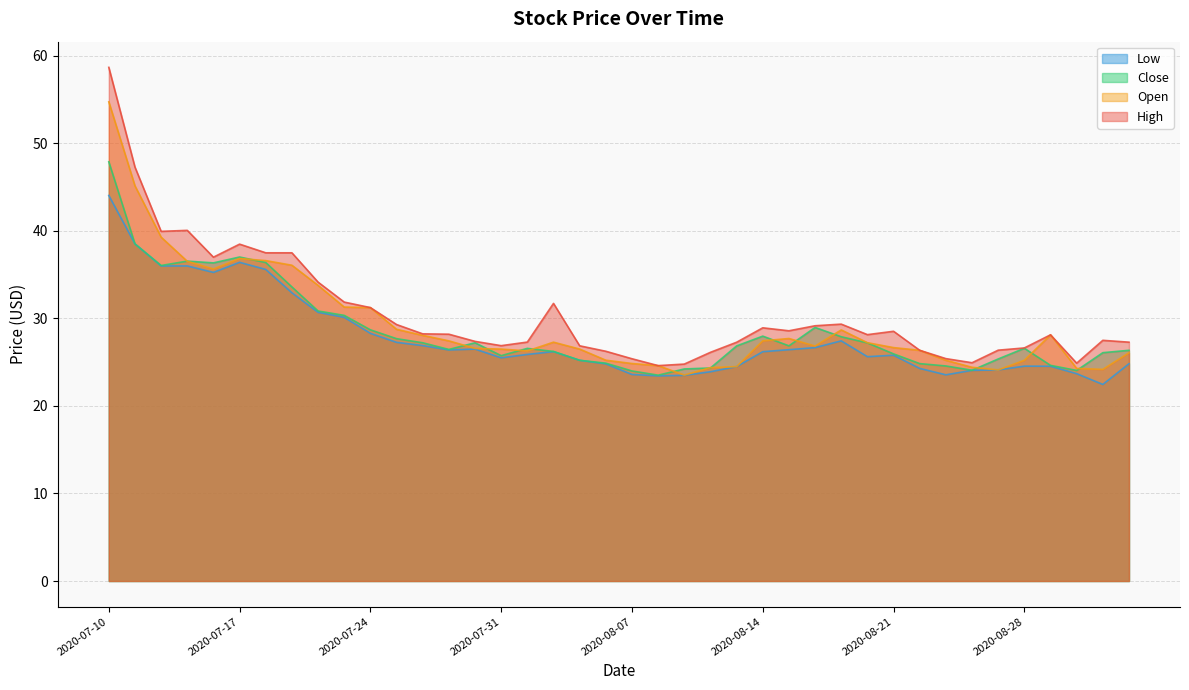

What is the value of the low point at the 35th from the left?

24.1